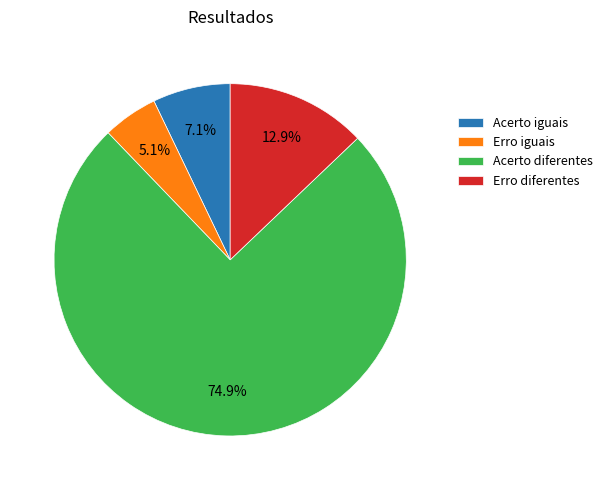

Which slice is the largest?

Acerto diferentes